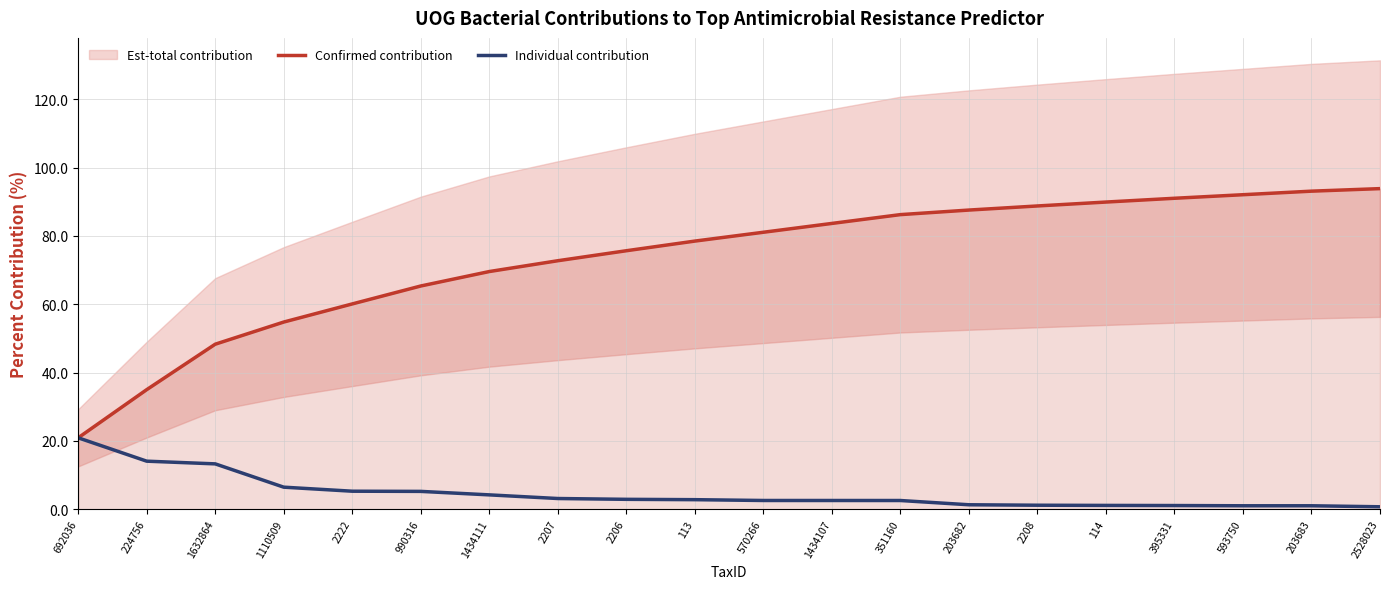

What is the difference between the maximum and second lowest values in the Individual contribution series?

19.9